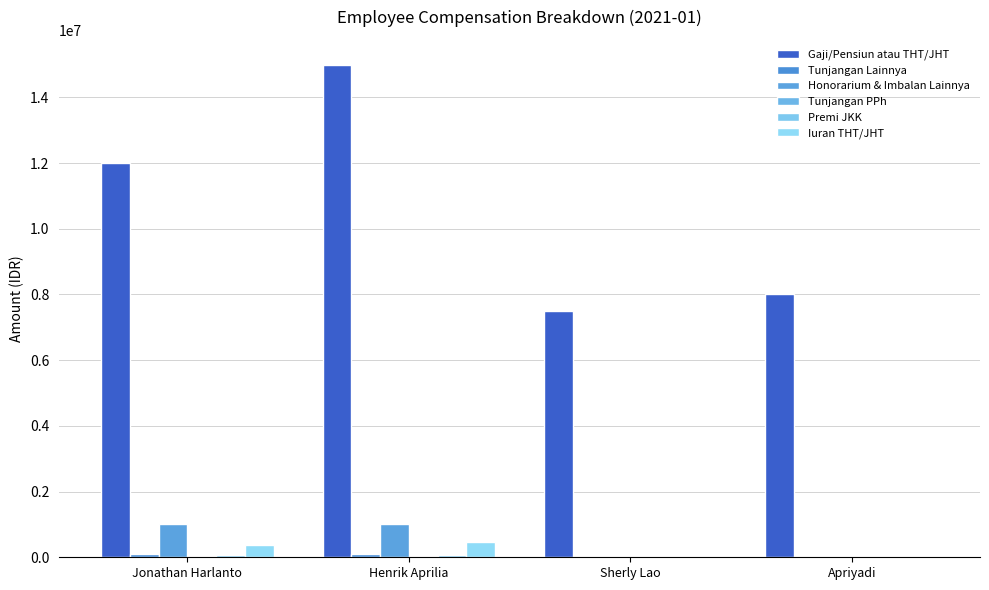

Is it true that Tunjangan Lainnya equals -46996 at Apriyadi?

False